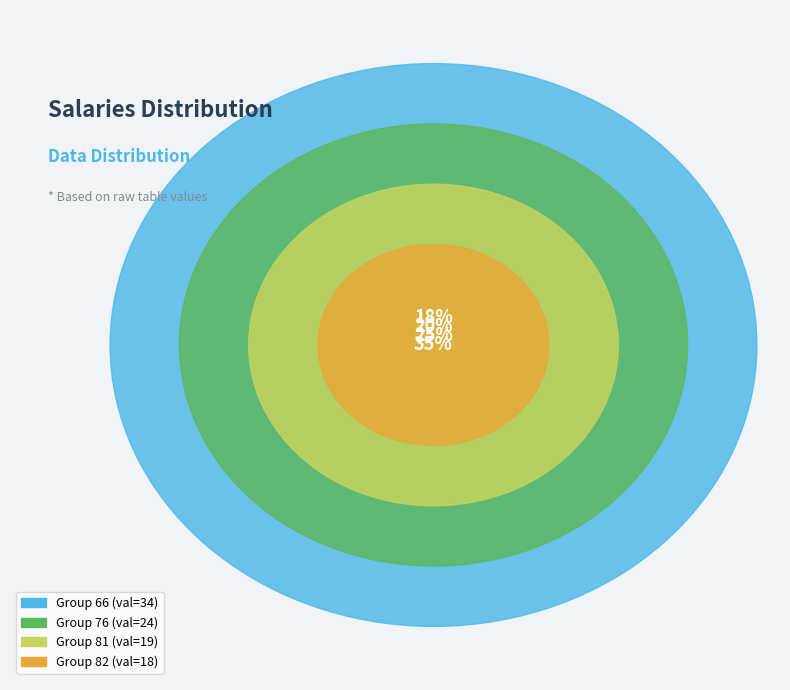

Approximately how many times larger is the value at 82 compared to 66?

0.5